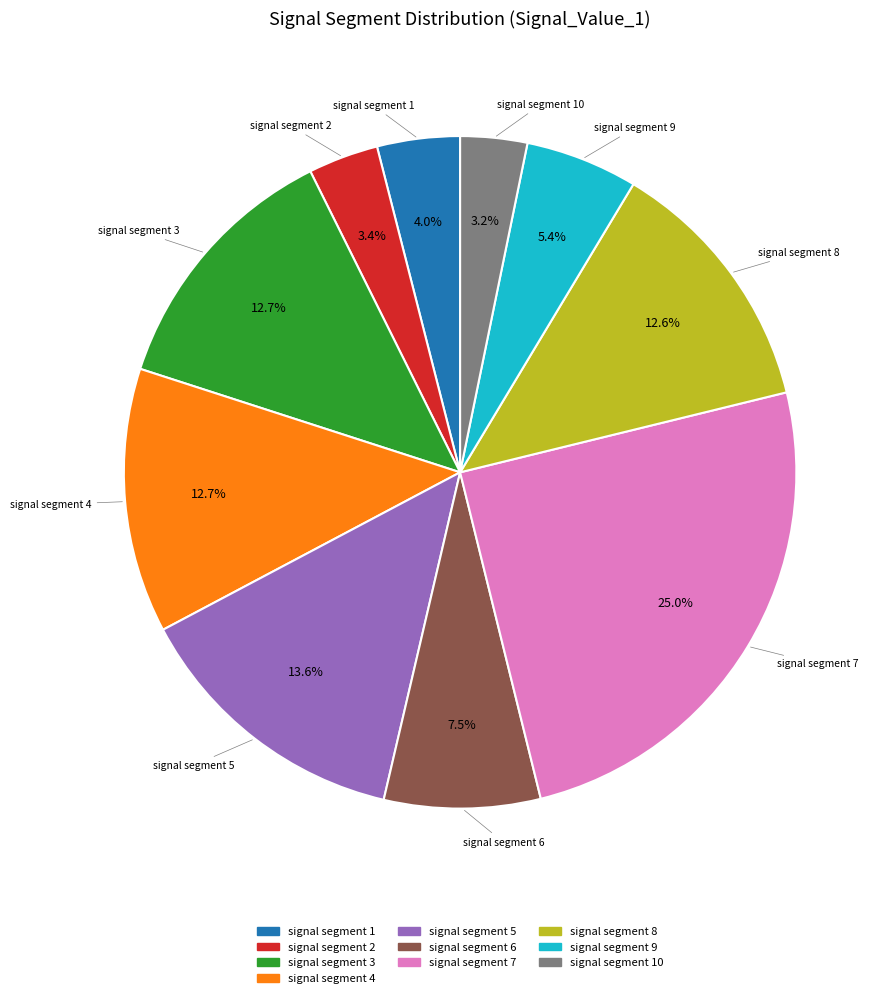

What portion of the pie excludes signal segment 6?

92.5%